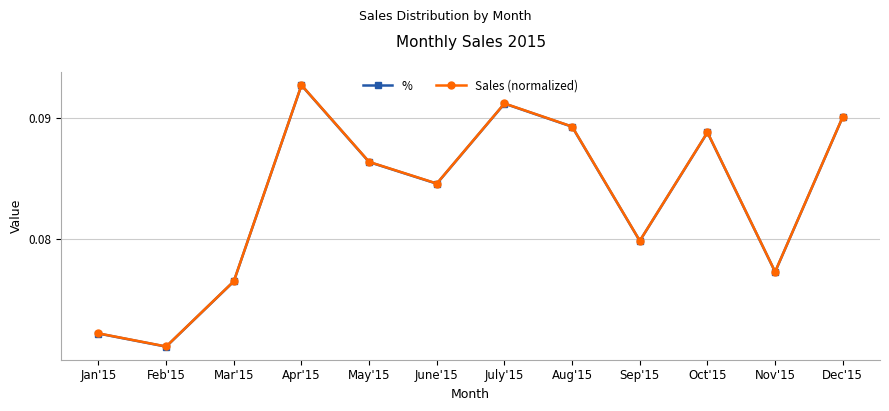

Which category has the highest value across all series?

Apr'15